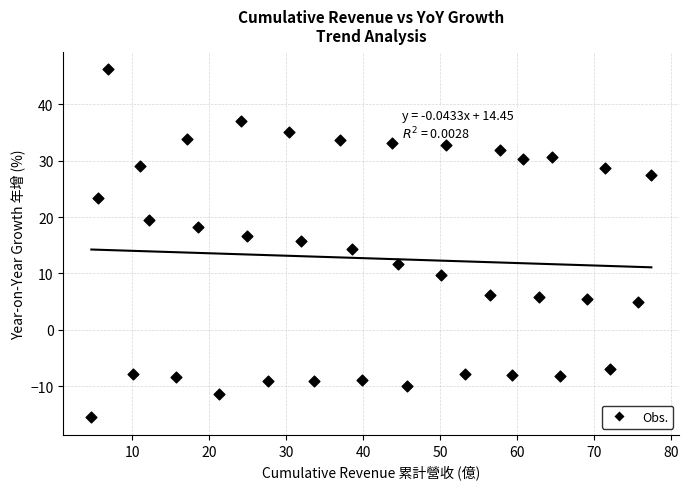

What is the range of X values (max minus min)?

72.7